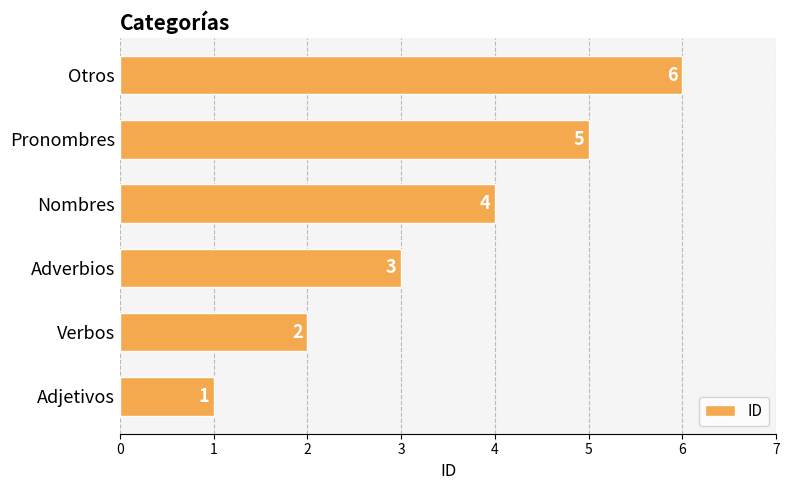

What is the maximum value shown in the chart?

6